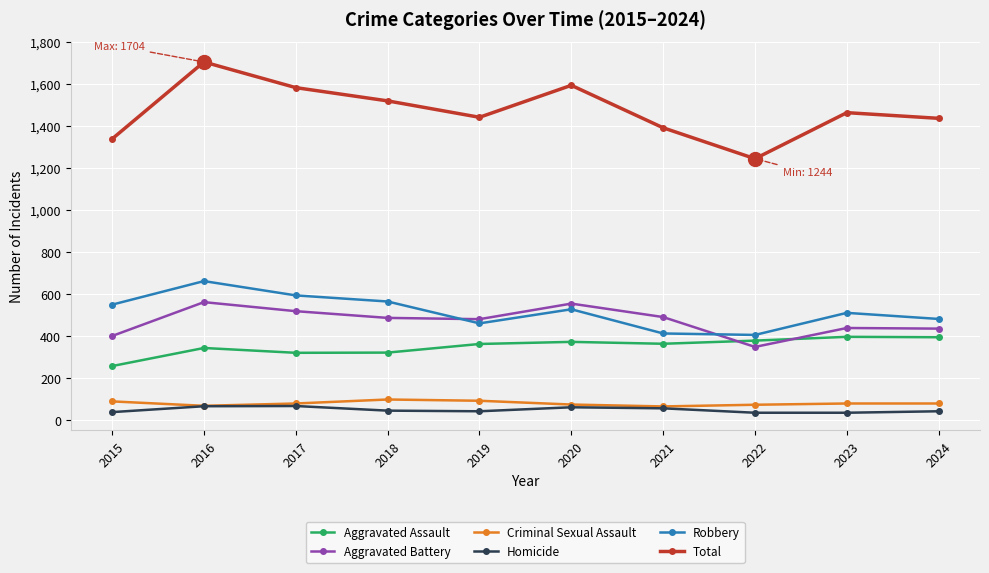

What is the value of the Total point at the 10th from the left?

1436